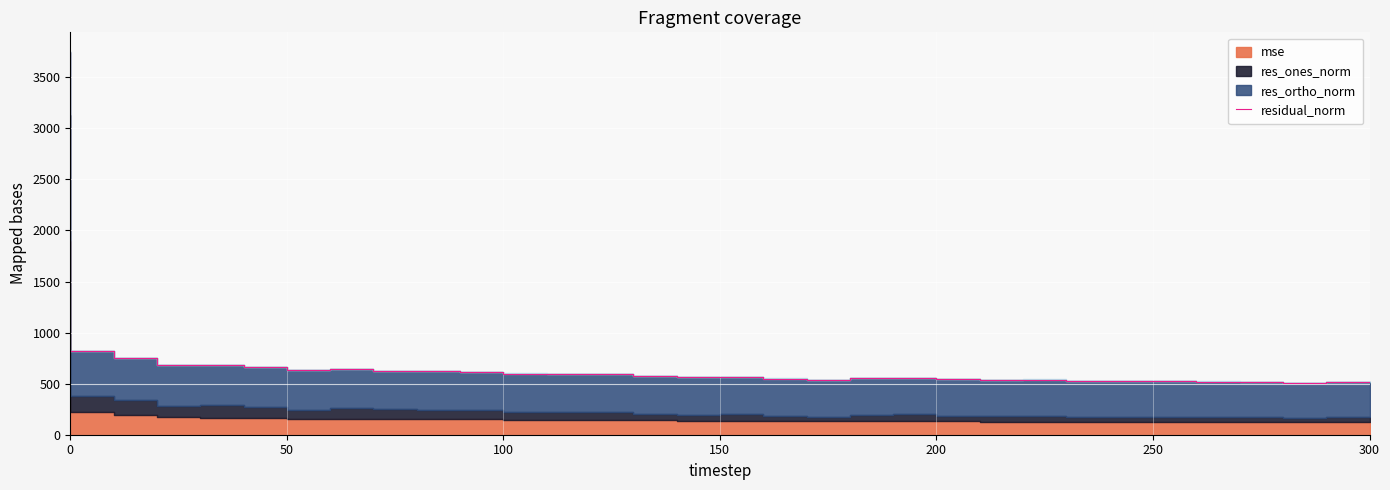

Does the chart display data point markers on the line(s)?

No